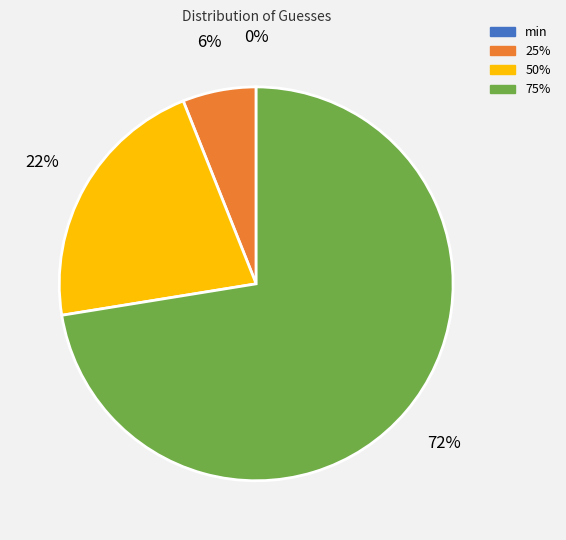

To the nearest percent, what is the average slice percentage?

25%